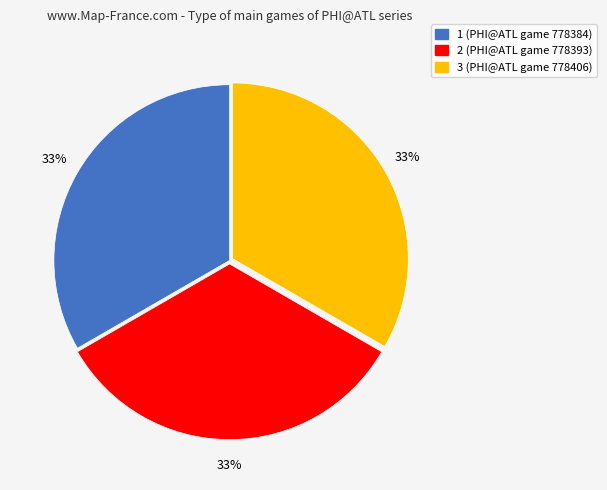

What percentage is the 1 slice, to the nearest percent?

33%